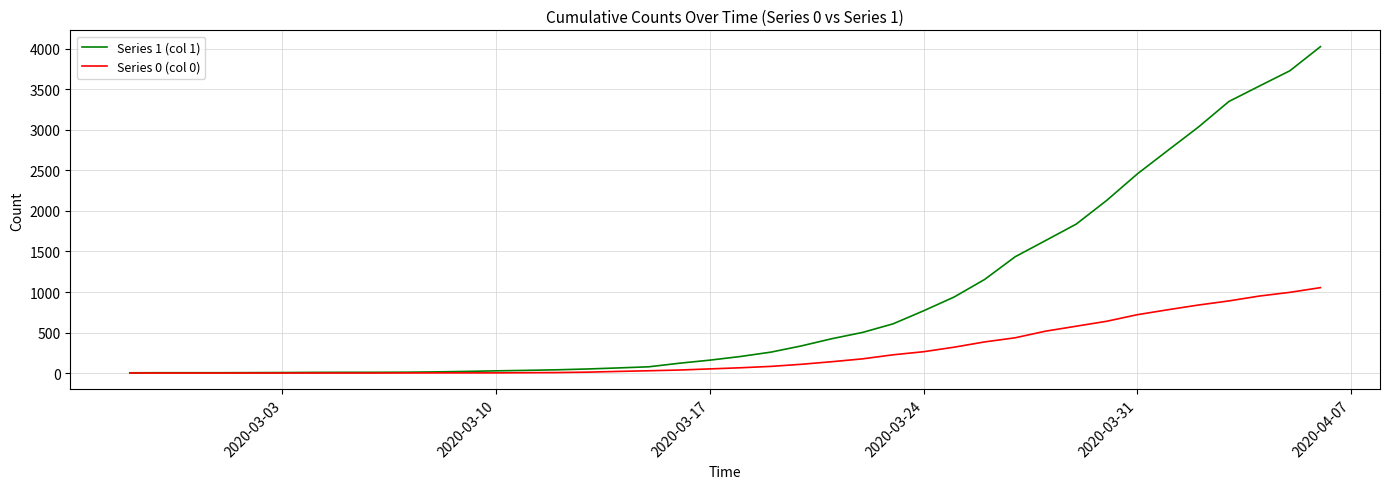

What is the sum of all Series 1 (col 1) values?

35787